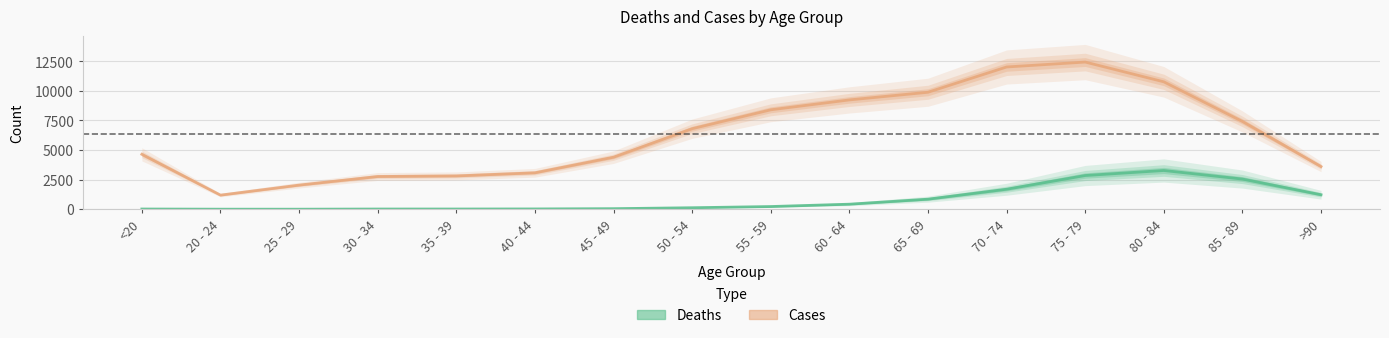

Which series has the widest spread of values?

Cases